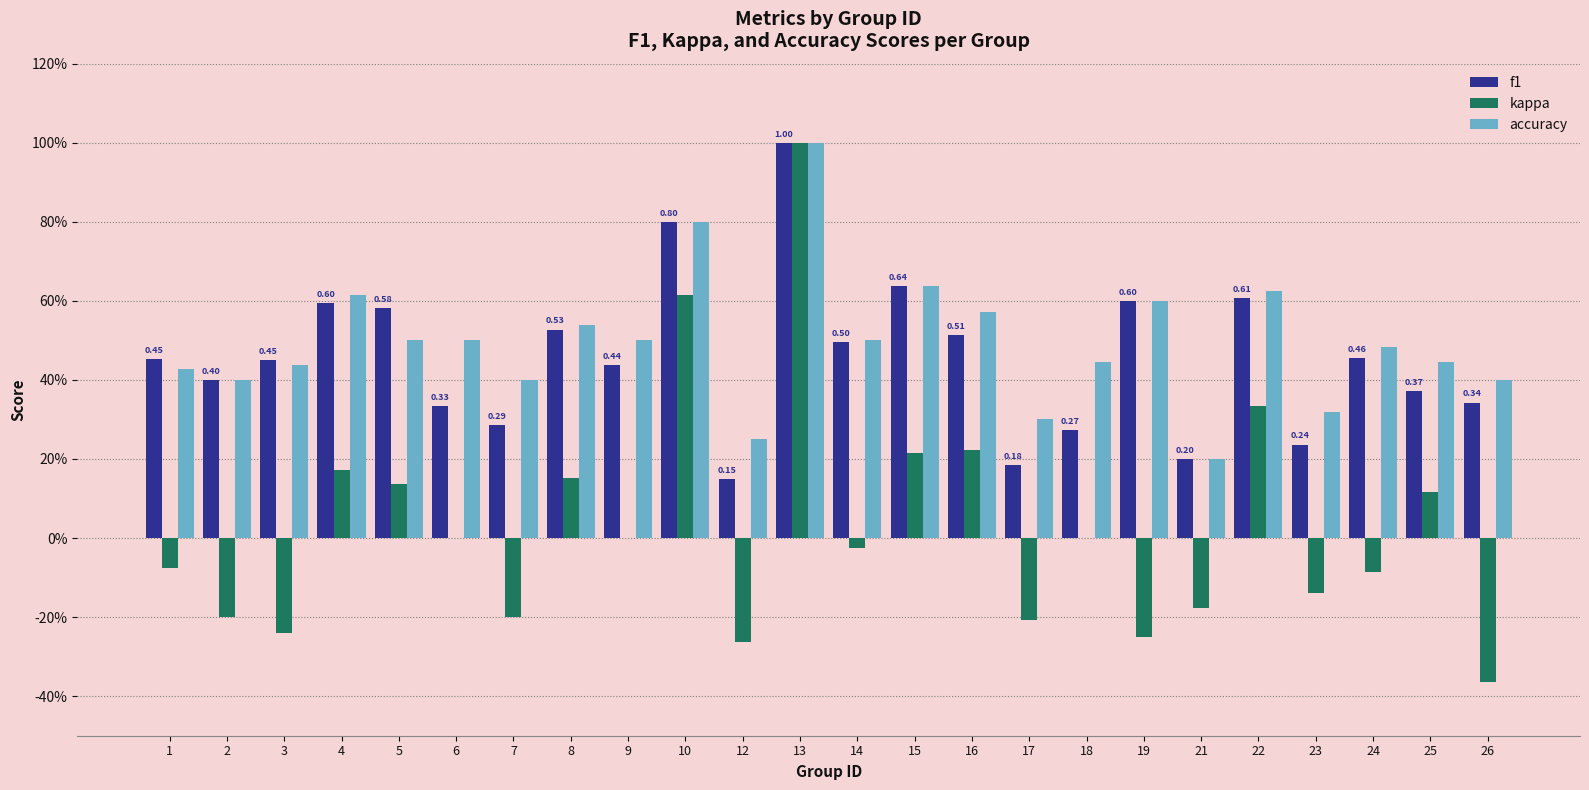

List the series in order of their peak value, lowest first.

f1, kappa, accuracy